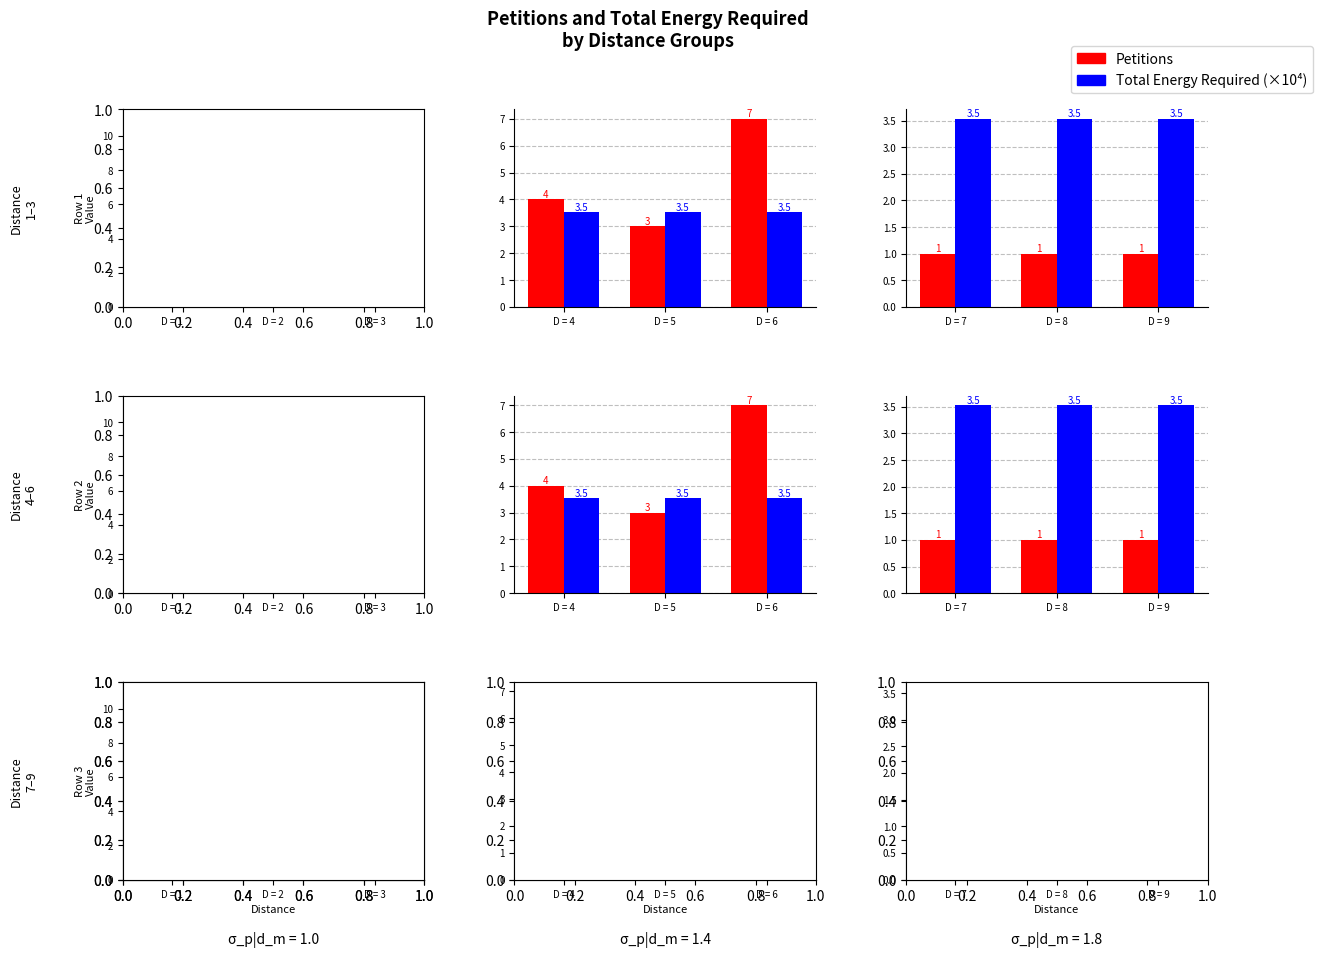

What is the maximum value for Total Energy Required (×10⁴)?

3.5